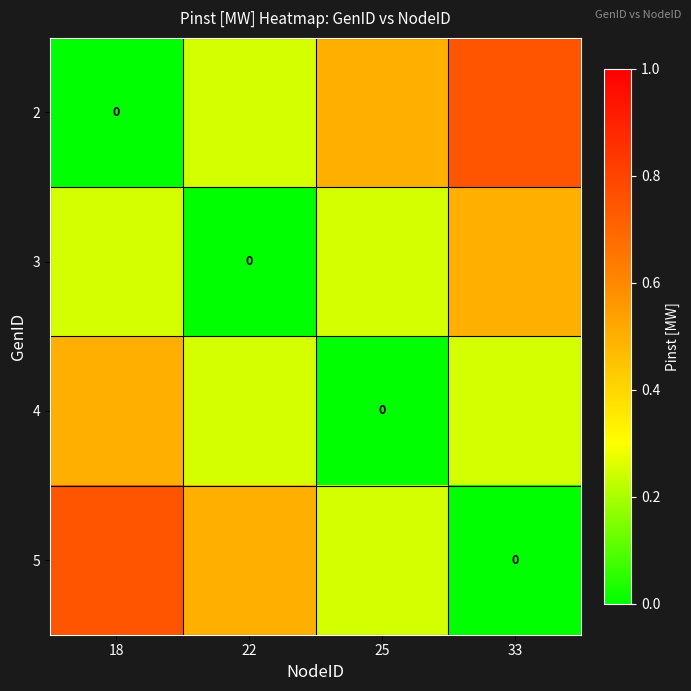

At which category is the sum across all series the highest?

18